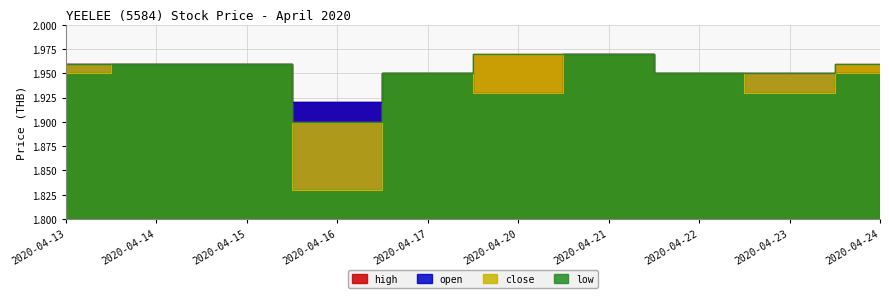

Does the chart display data point markers on the line(s)?

No